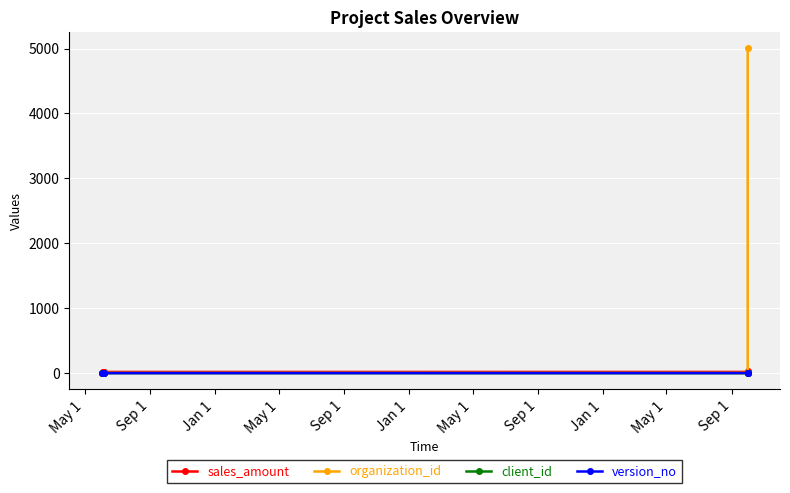

Reading left to right, transcribe all the data shown in this chart.

sales_amount: 0.0	18.9	19.1	19.2	19.4	19.8	41.4
organization_id: 4.0	6.0	3.0	4.0	5.0	5.0	5001.0
client_id: 2.0	4.0	5.0	6.0	1.0	1.0	3.0
version_no: 2.0	1.0	1.0	1.0	2.0	2.0	2.0